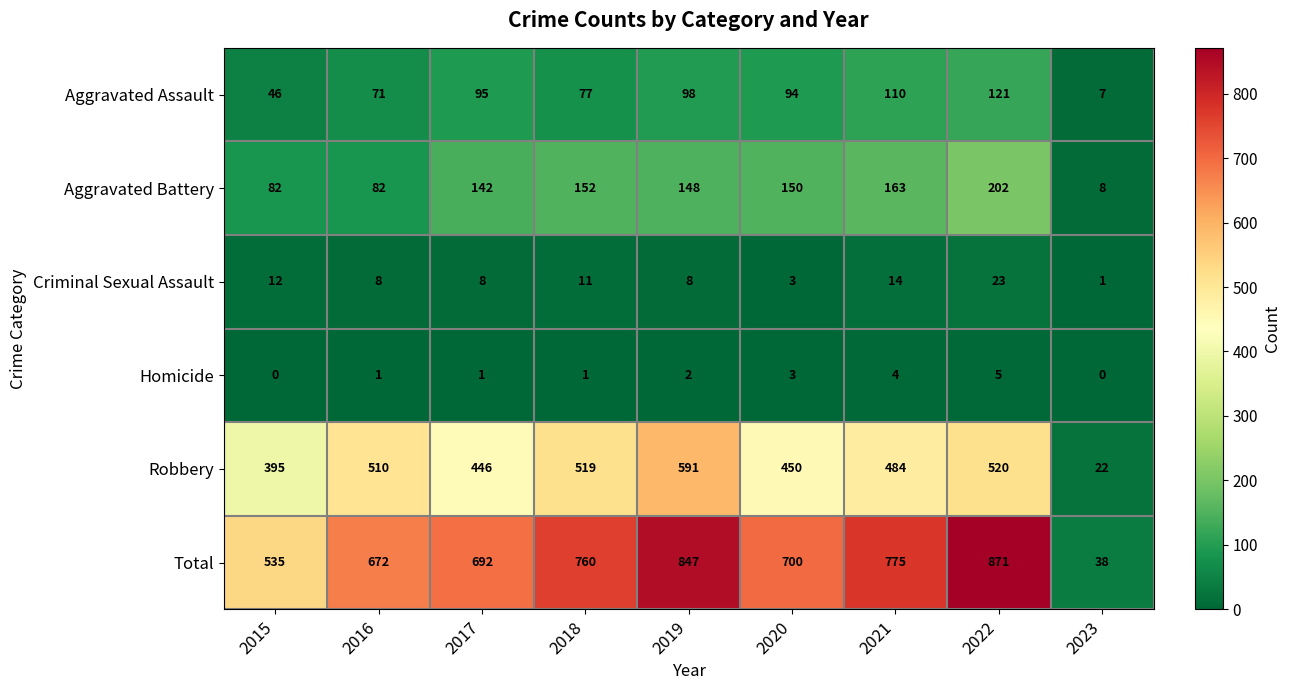

List the labels in order of Robbery value, smallest first.

2023, 2015, 2017, 2020, 2021, 2016, 2018, 2022, 2019